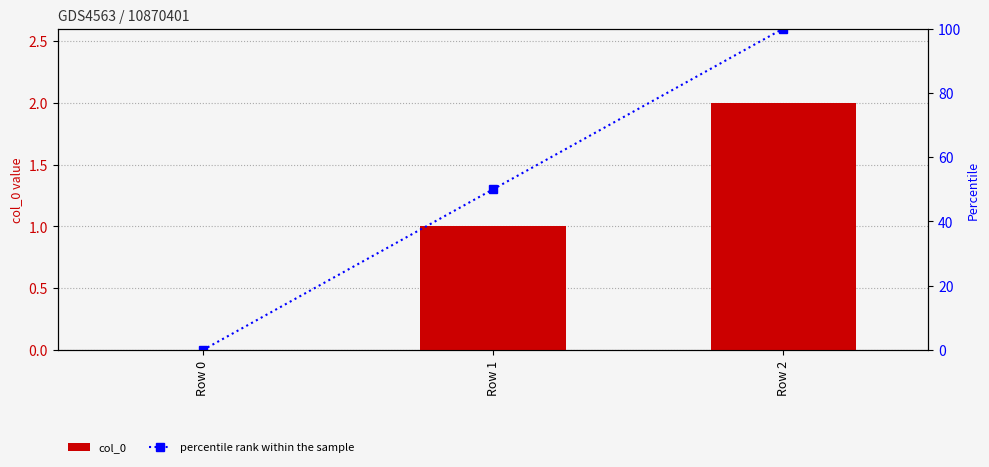

Which series has the largest total across all categories?

percentile rank within the sample